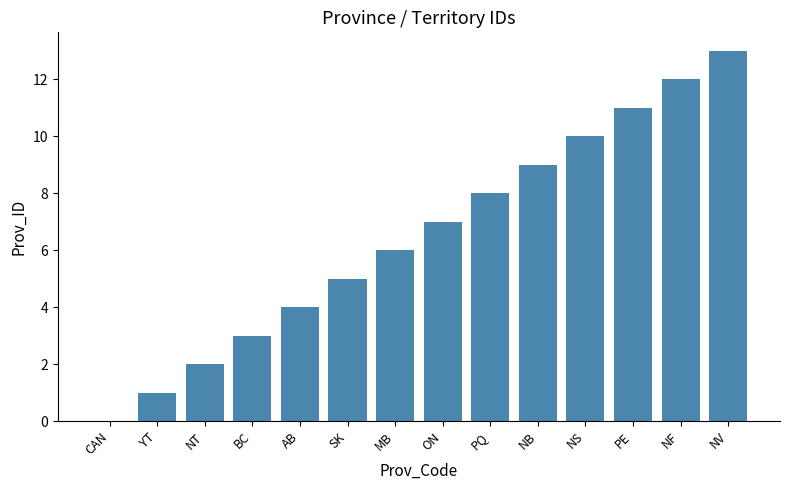

Reading left to right, extract all data points from this chart.

CAN=0	YT=1	NT=2	BC=3	AB=4	SK=5	MB=6	ON=7	PQ=8	NB=9	NS=10	PE=11	NF=12	NV=13